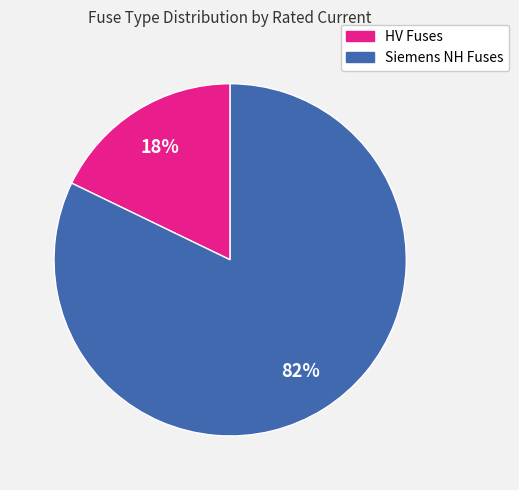

Count the number of slices in the pie.

2